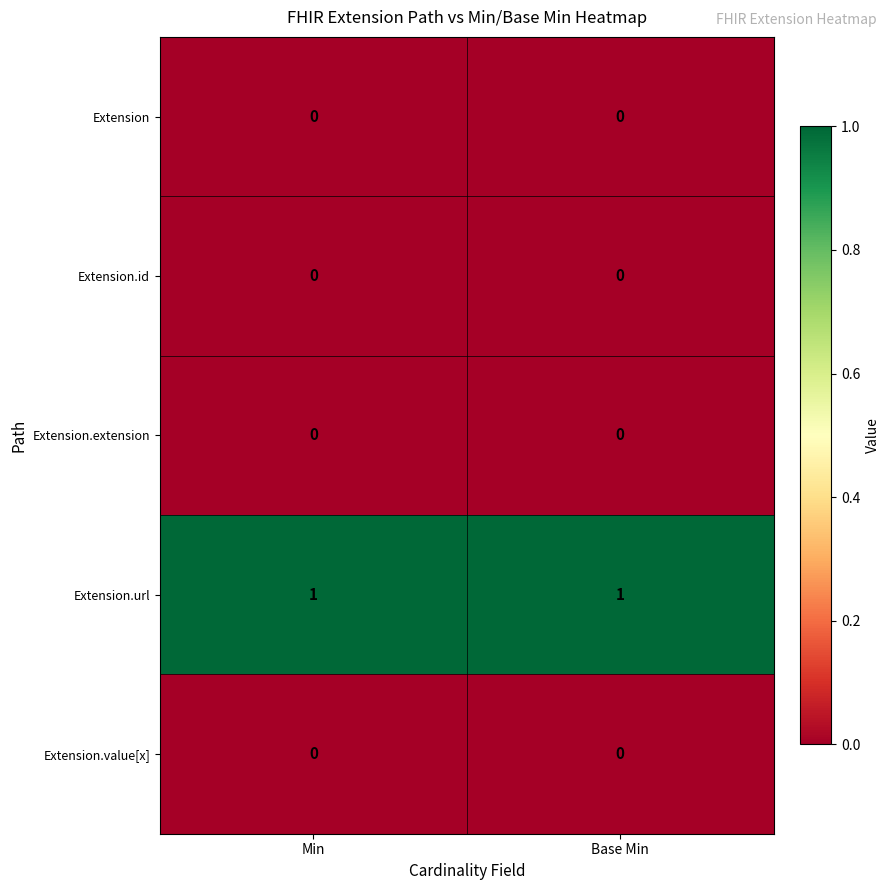

Which series has the largest total across all categories?

Extension.url